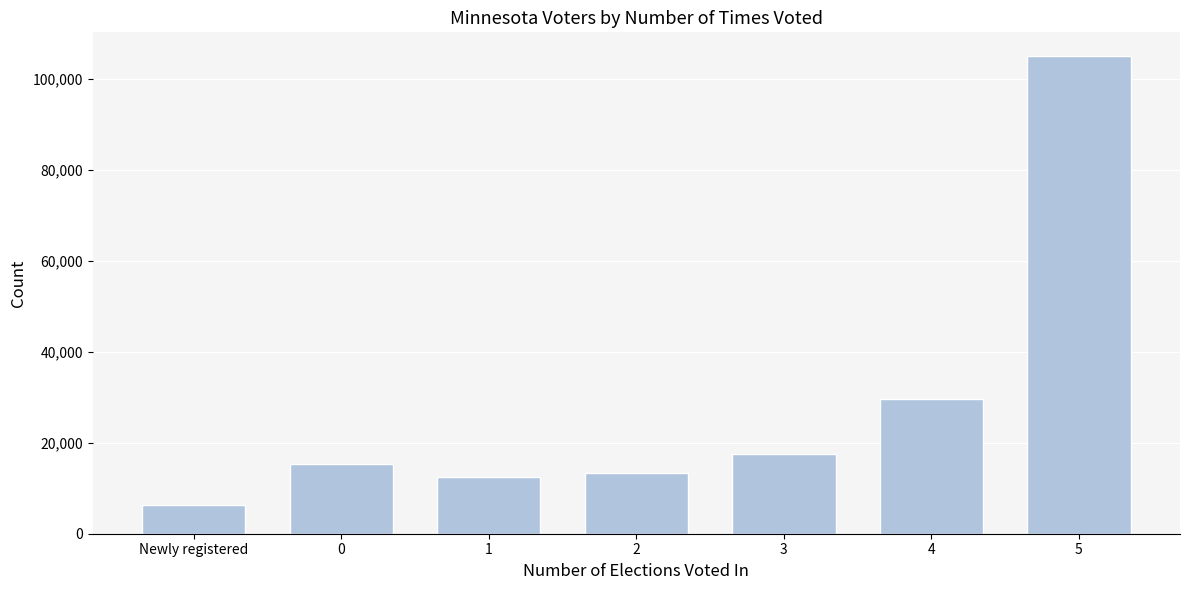

Reading left to right, what are all the values shown in this chart?

Newly registered=6384	0=15244	1=12467	2=13366	3=17511	4=29745	5=105080